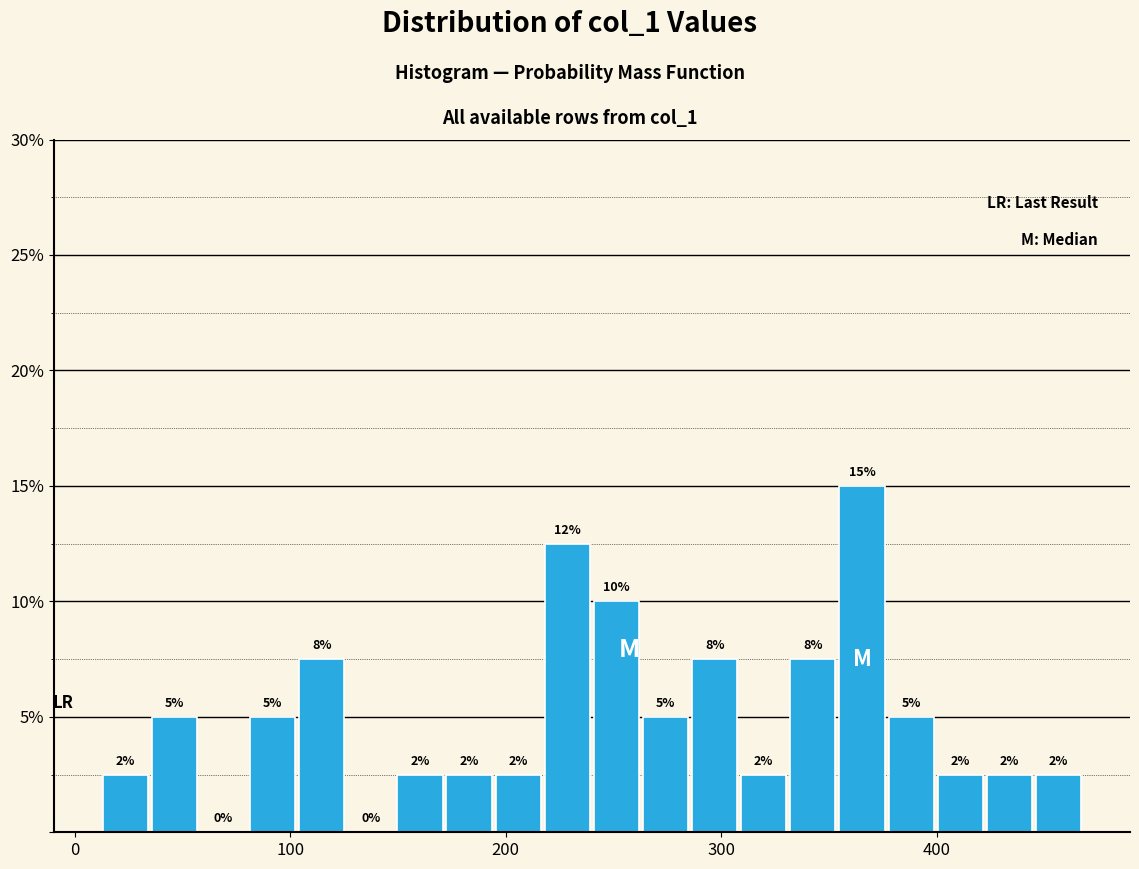

Read against the x-axis, roughly where is the centre of the tallest bar?

370